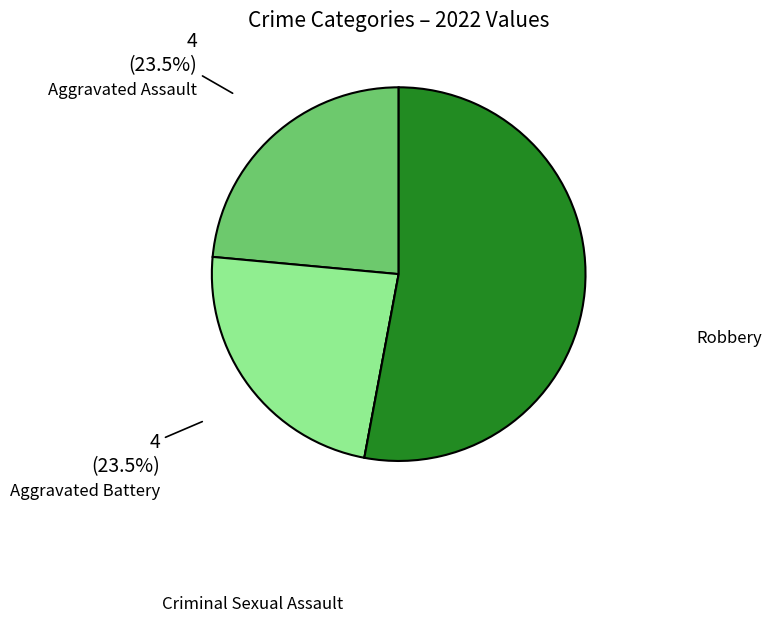

What percentage do Criminal Sexual Assault and Aggravated Assault together represent?

23.5%